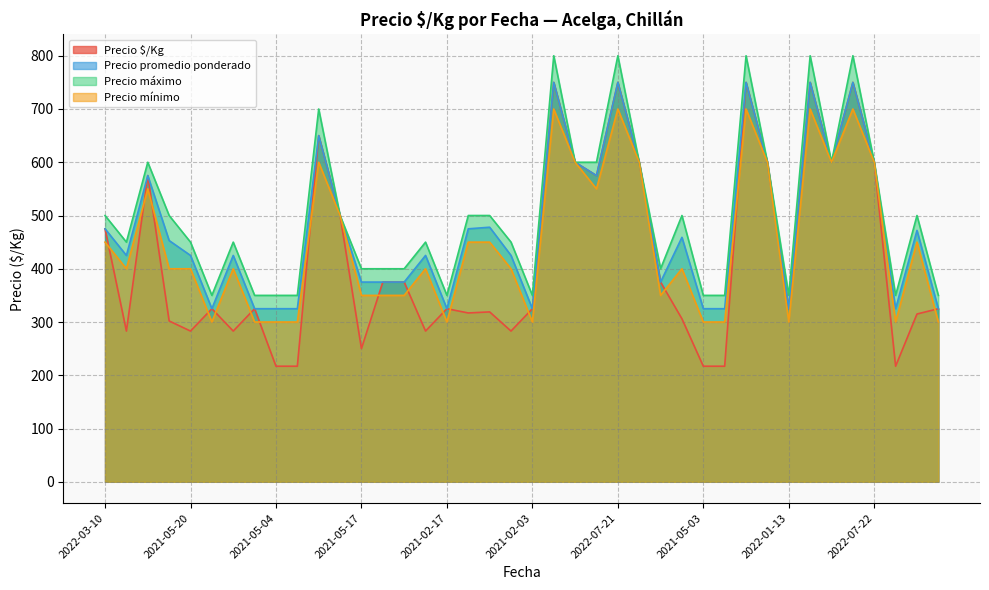

Reading right to left, list all the values displayed in this chart.

Precio $/Kg: 325	315	217	600	750	600	750	325	600	750	217	217	306	375	600	750	575	600	750	325	283	319	317	325	283	375	375	250	500	650	217	217	325	283	325	283	302	575	283	475
Precio promedio ponderado: 325	472	325	600	750	600	750	325	600	750	325	325	459	375	600	750	575	600	750	325	425	478	475	325	425	375	375	375	500	650	325	325	325	425	325	425	453	575	425	475
Precio máximo: 350	500	350	600	800	600	800	350	600	800	350	350	500	400	600	800	600	600	800	350	450	500	500	350	450	400	400	400	500	700	350	350	350	450	350	450	500	600	450	500
Precio mínimo: 300	450	300	600	700	600	700	300	600	700	300	300	400	350	600	700	550	600	700	300	400	450	450	300	400	350	350	350	500	600	300	300	300	400	300	400	400	550	400	450